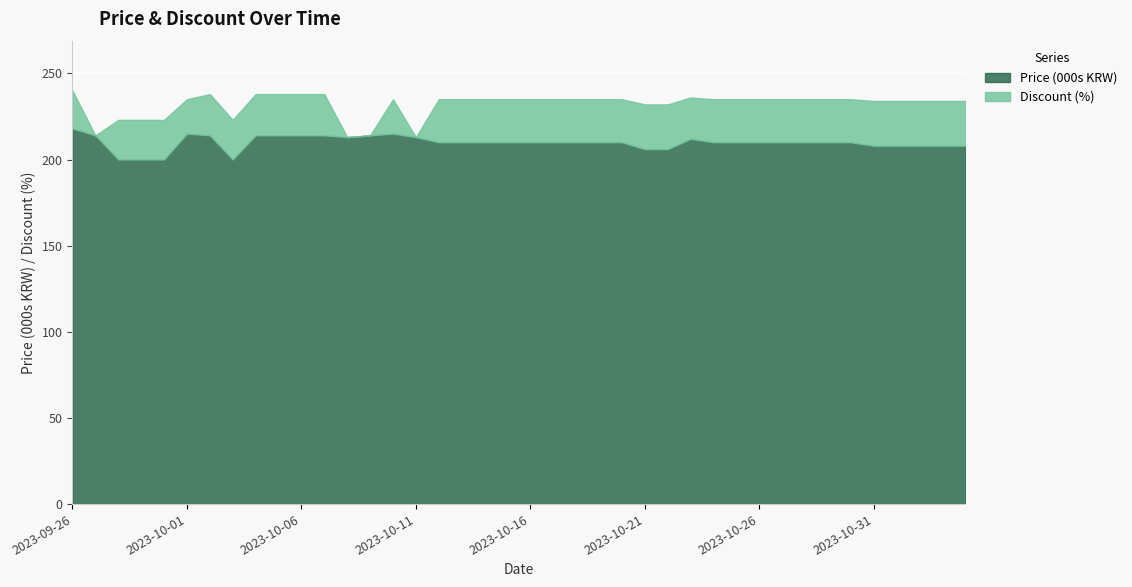

Which series has the largest total across all categories?

Price